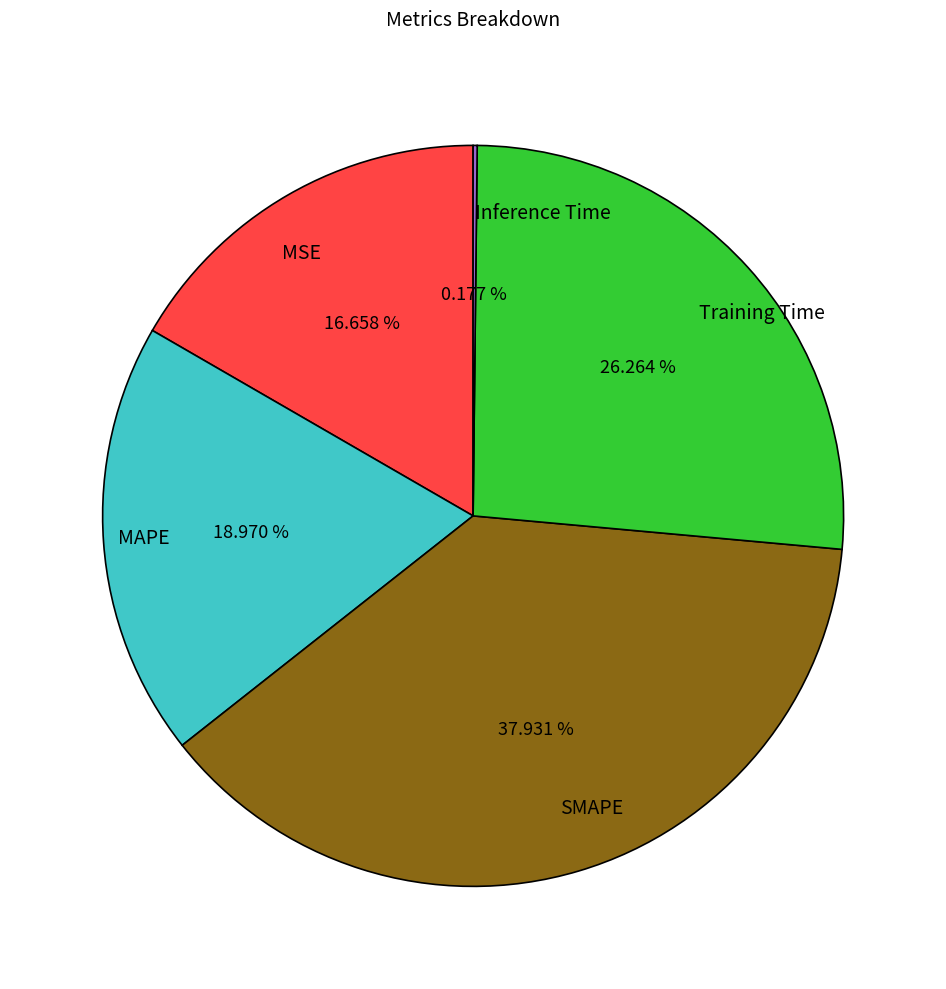

Combined, do MAPE and Training Time account for over 50%?

No